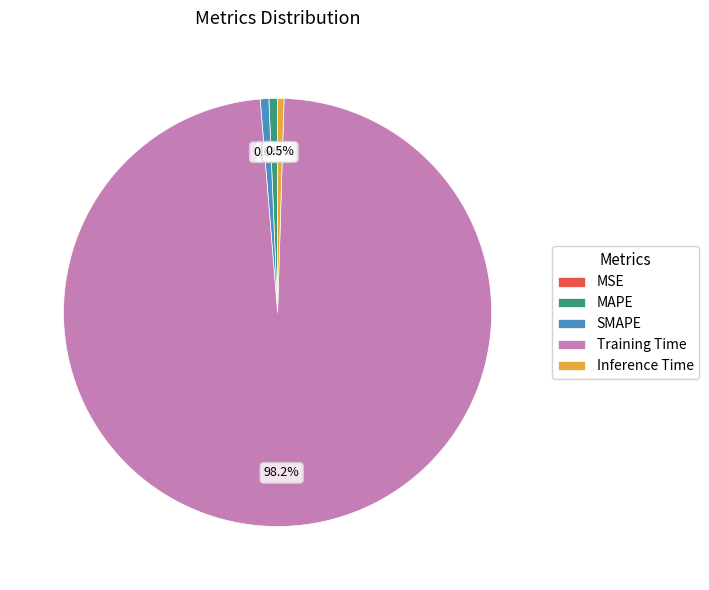

Between MAPE and Training Time, which is larger?

Training Time